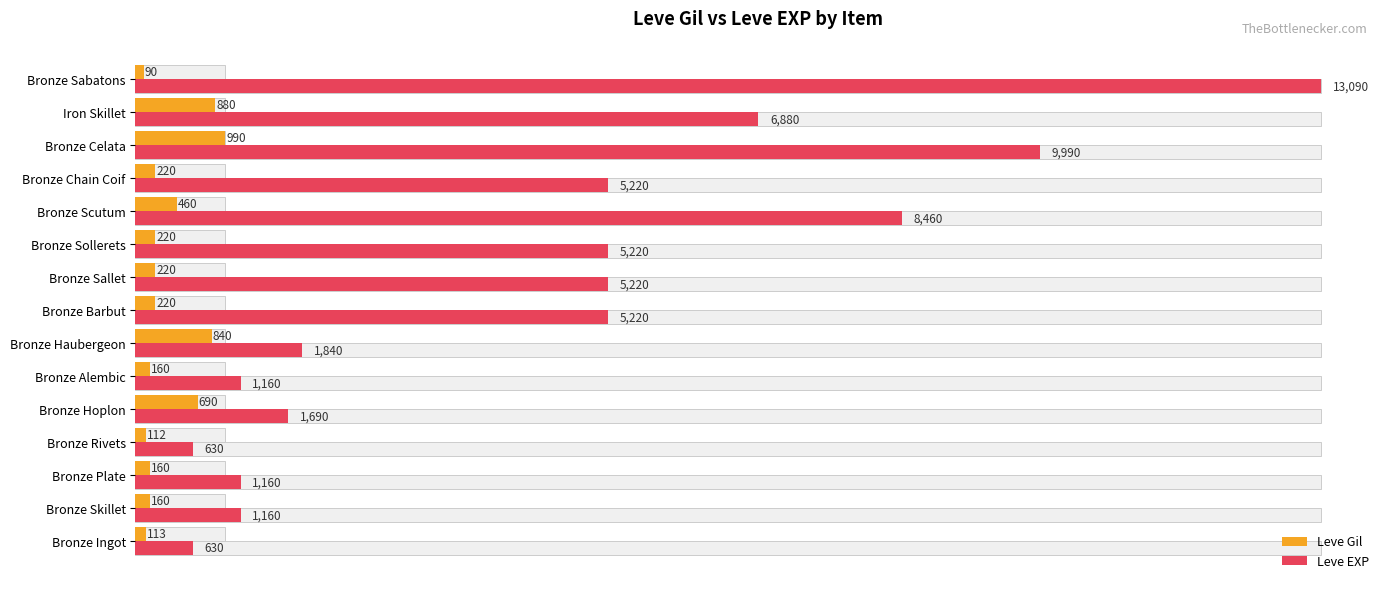

At Bronze Scutum, list the series in order from largest to smallest.

Leve EXP, Leve Gil